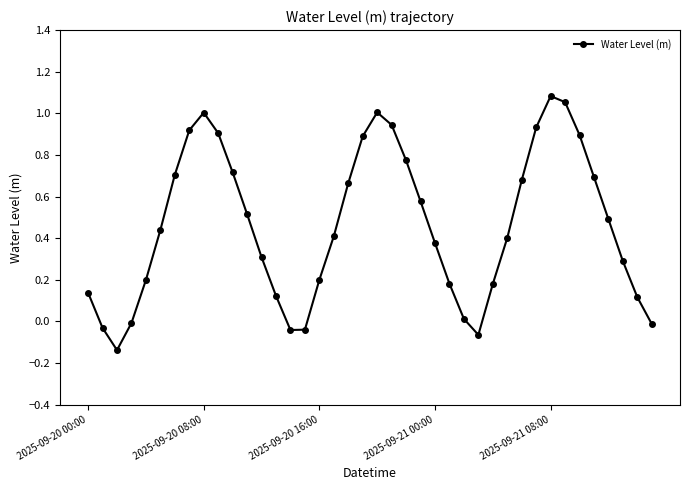

What is the sum of all values?

18.5